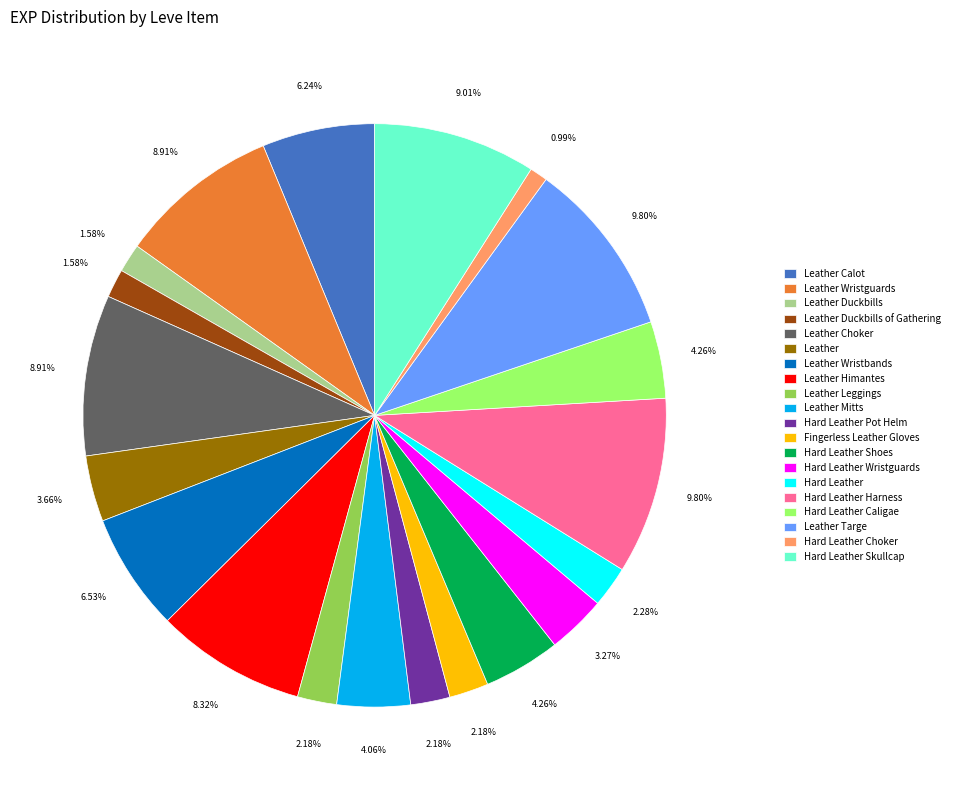

To the nearest percent, what is the combined percentage of Fingerless Leather Gloves and Hard Leather Pot Helm?

4%